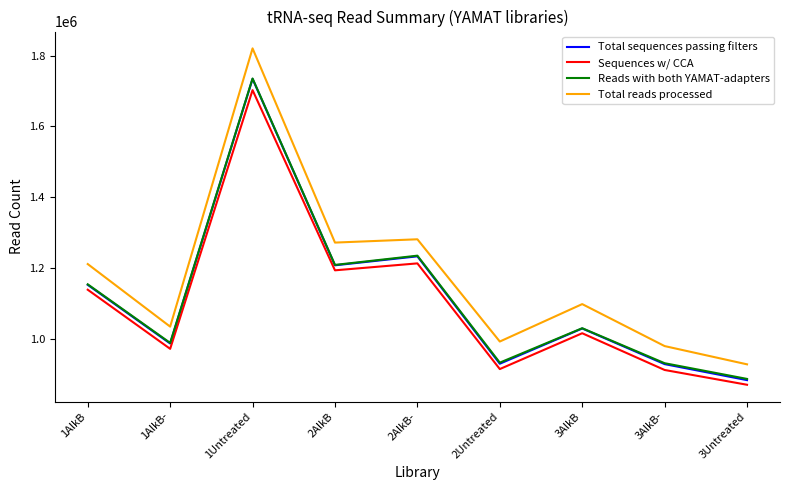

Which category has the lowest value in the Reads with both YAMAT-adapters series?

3Untreated